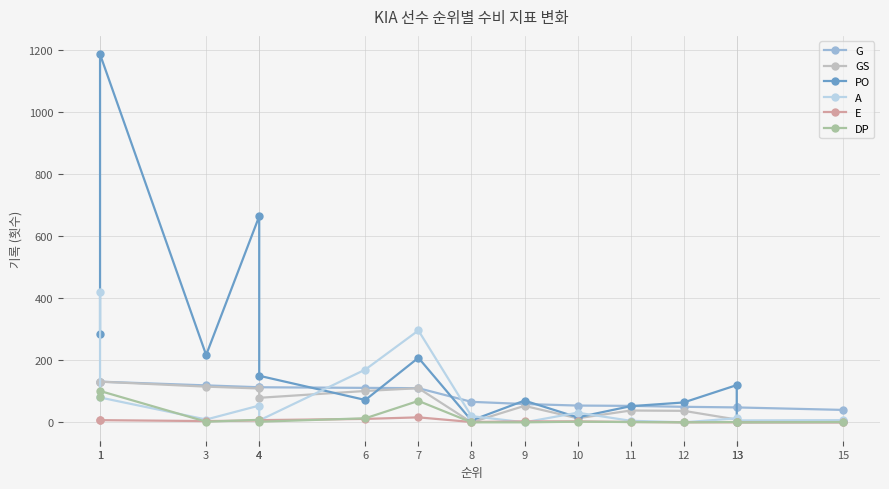

Which series has the largest range (max minus min)?

PO